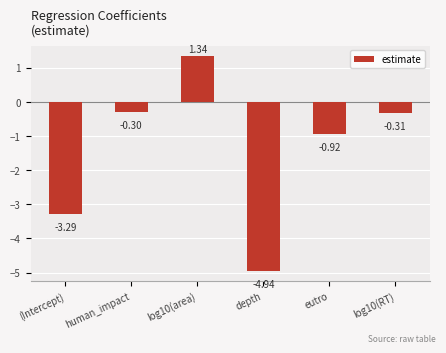

At which label is the value closest to -1?

eutro